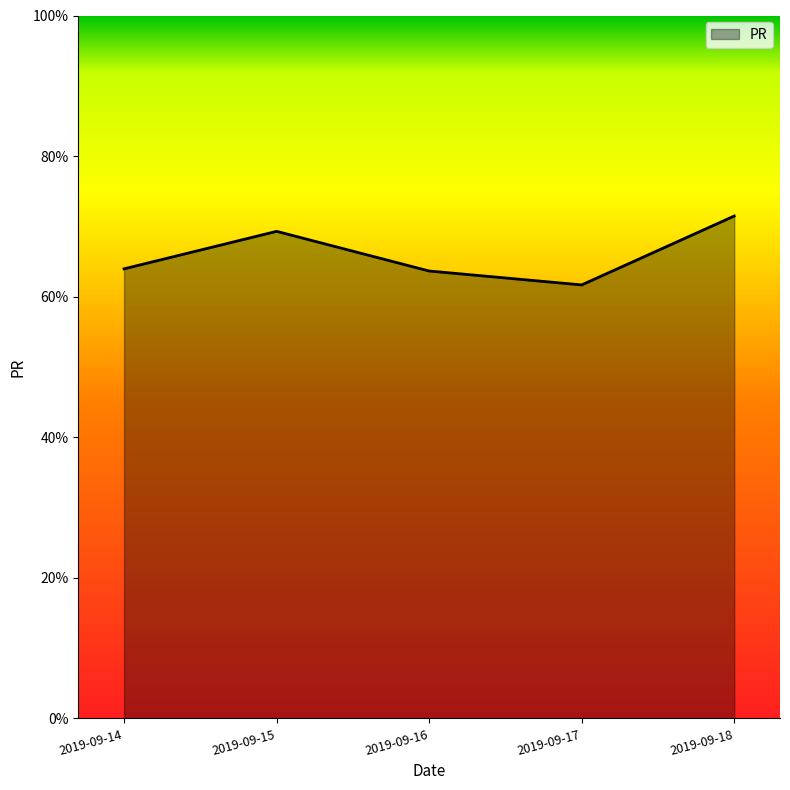

Is it true that the value at 2019-09-14 is 103.7?

False